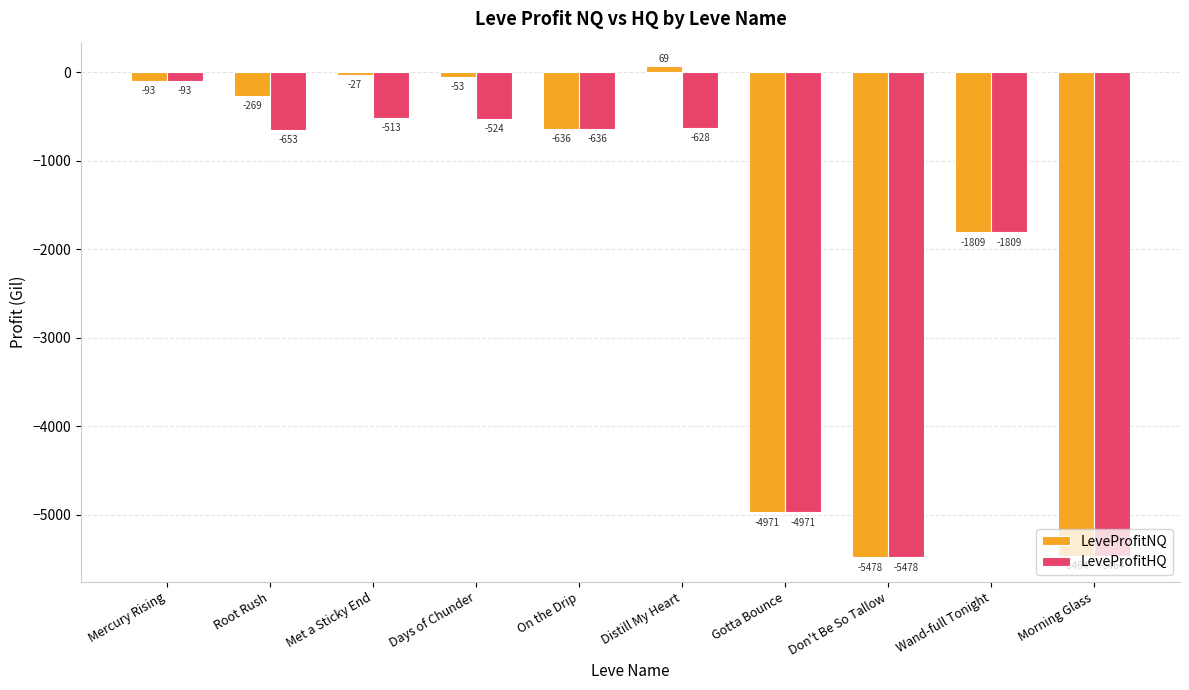

What is the sum of all LeveProfitHQ values?

-20772.0